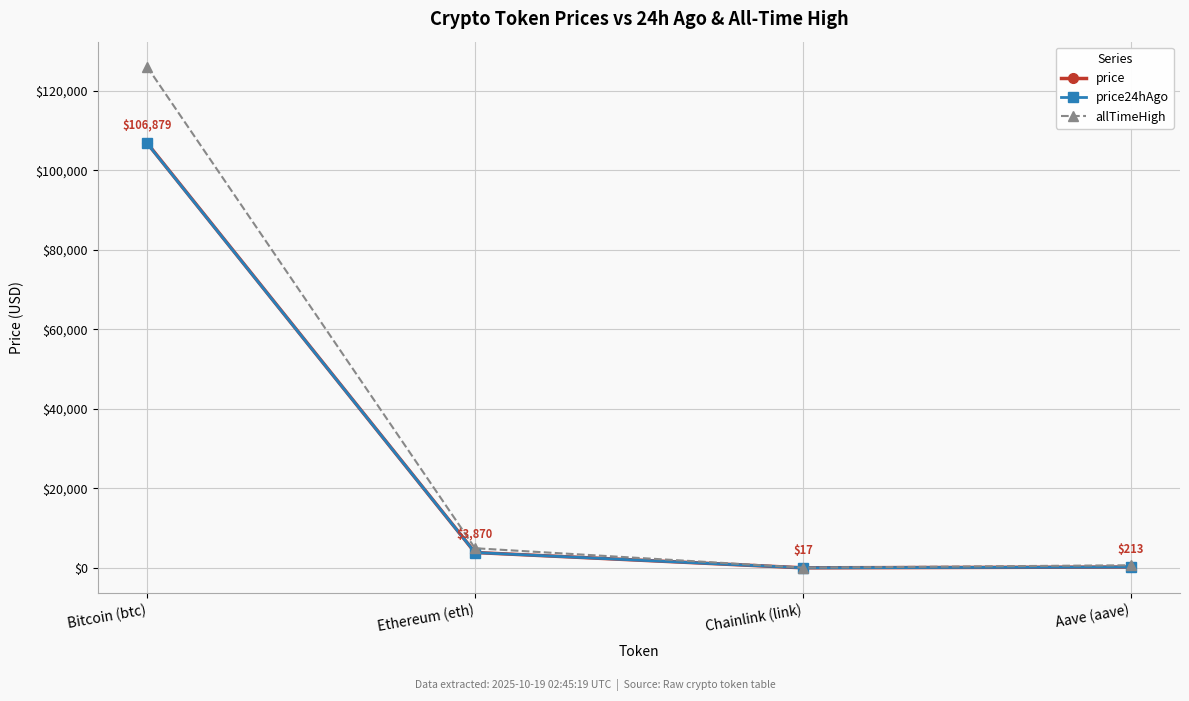

At how many categories does at least one series exceed 66125?

1